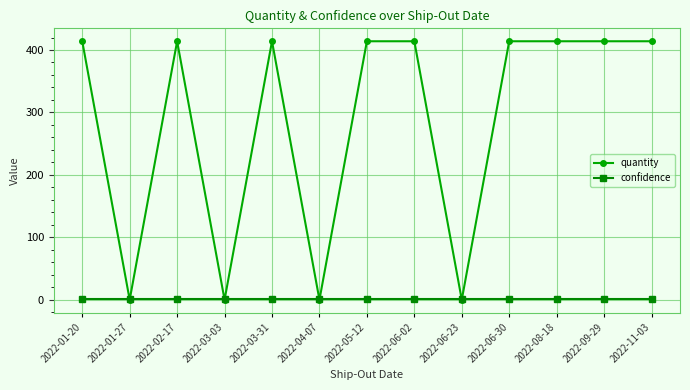

What is the difference between the second highest and minimum values in the quantity series?

414